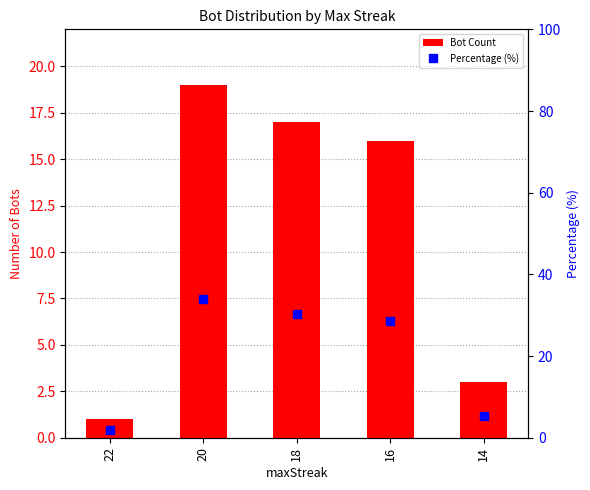

What is the difference between the maximum and minimum values in the Bot Count series?

18.0